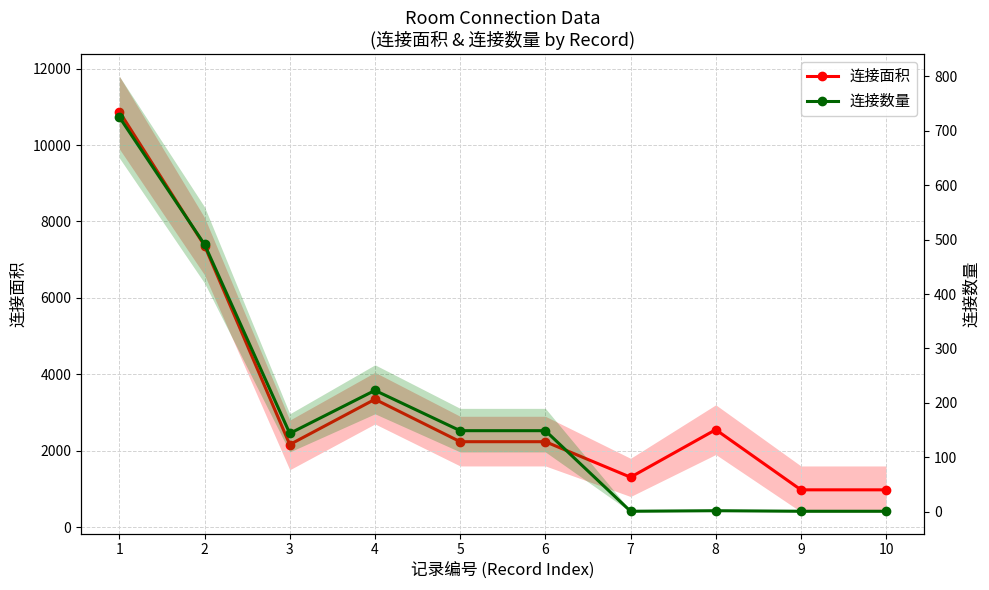

Rank the series by their maximum value, from highest to lowest.

连接面积, 连接数量